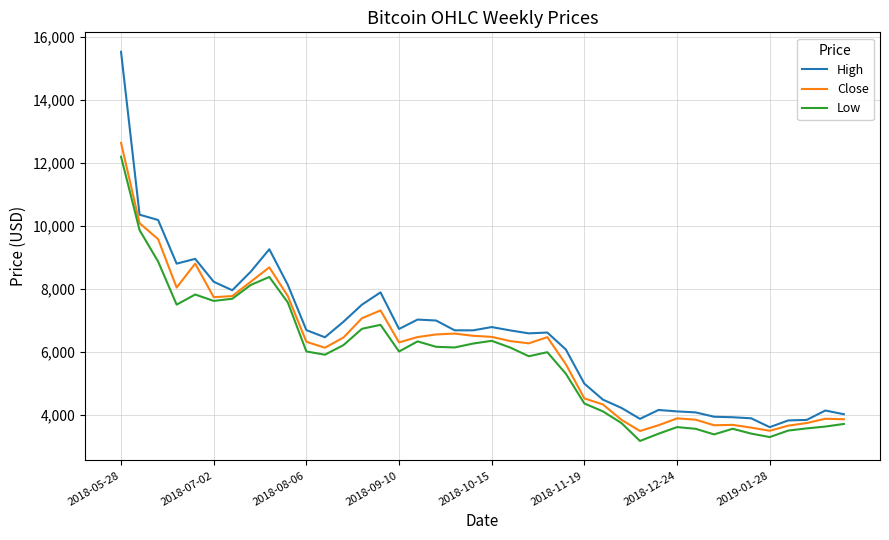

Does the chart have visible grid lines?

Yes